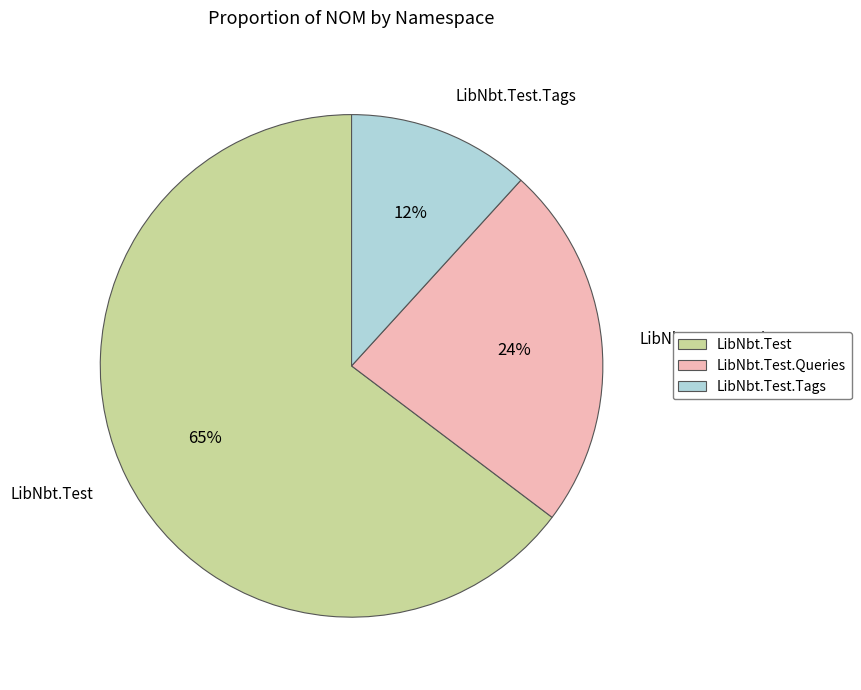

To the nearest percent, what is the difference between the LibNbt.Test.Tags and LibNbt.Test.Queries slice percentages?

12%